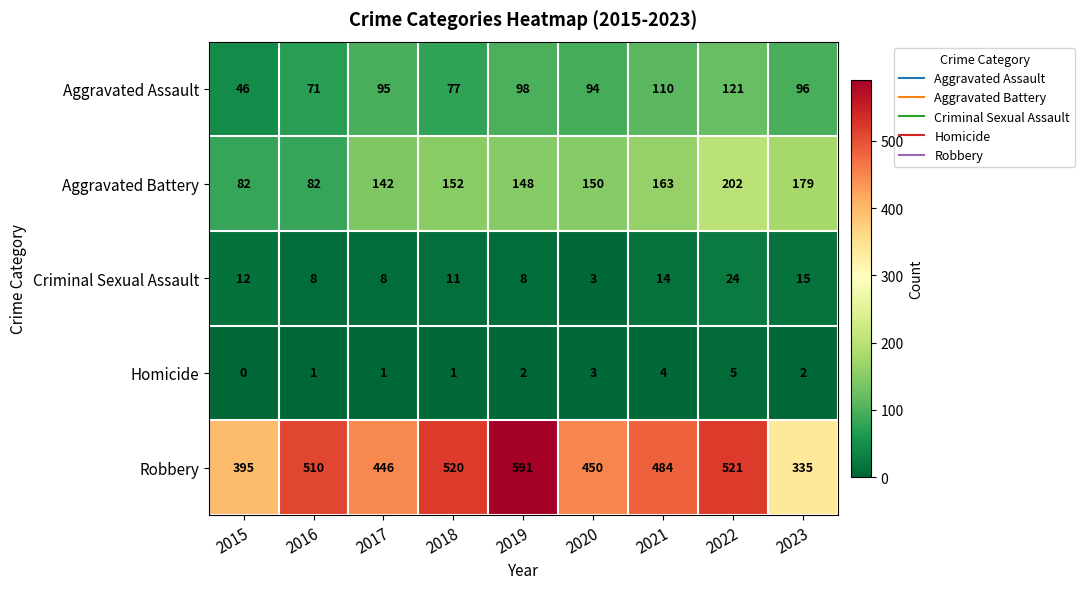

What is the greatest value displayed?

591